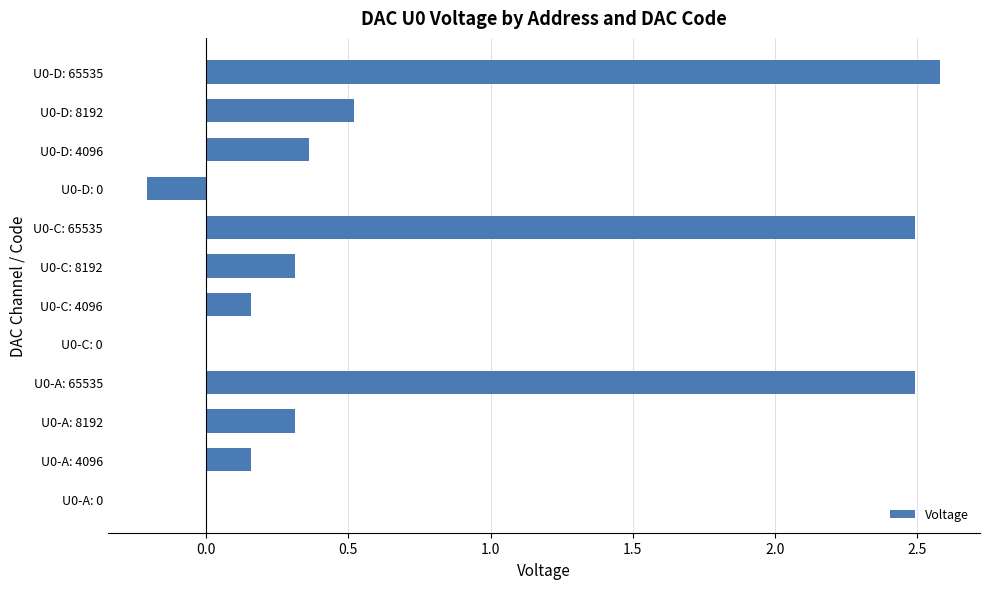

Where is the data nearest to the value 1?

U0-D: 8192